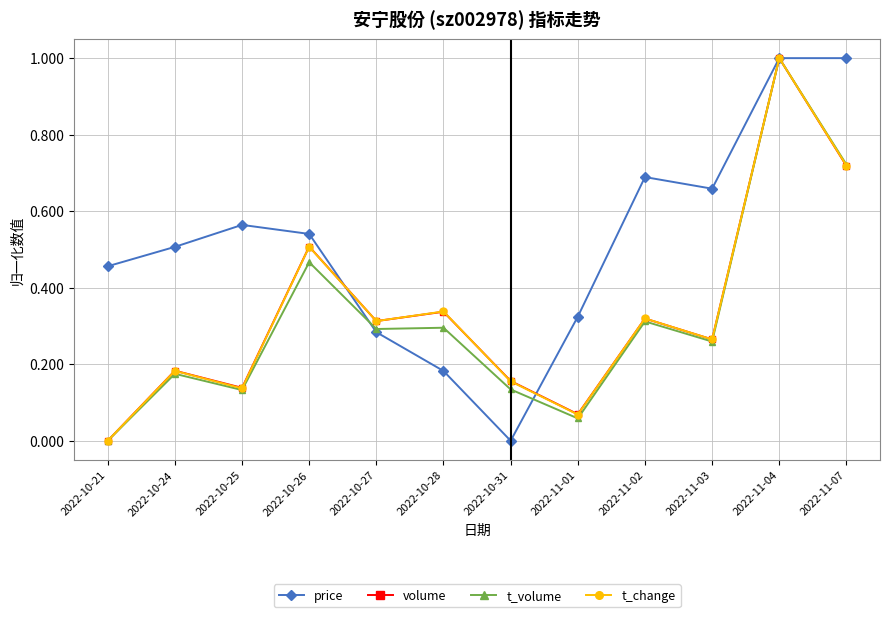

The volume series shows 1.0 at 2022-11-04. True or false?

True